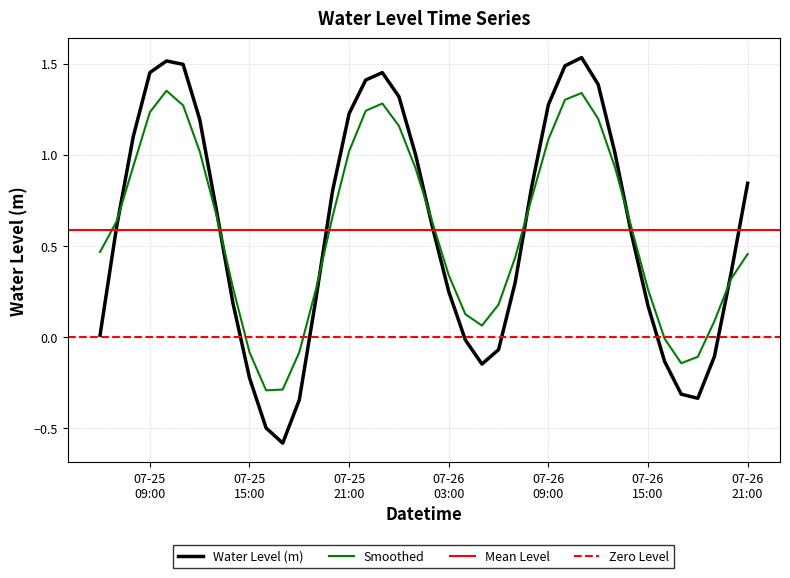

The chart shows a value of 2.4 at 2023-07-26 11:00:00. True or false?

False